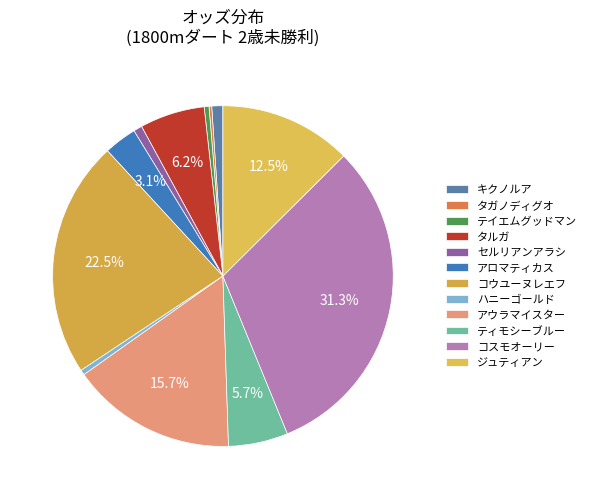

Count the number of slices in the pie.

12